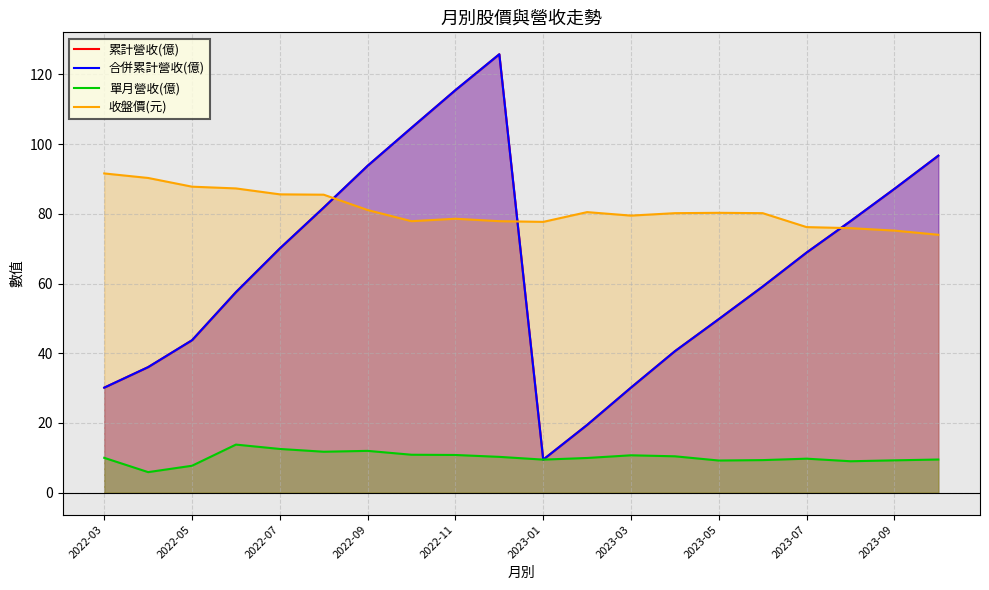

Does the chart display data point markers on the line(s)?

No